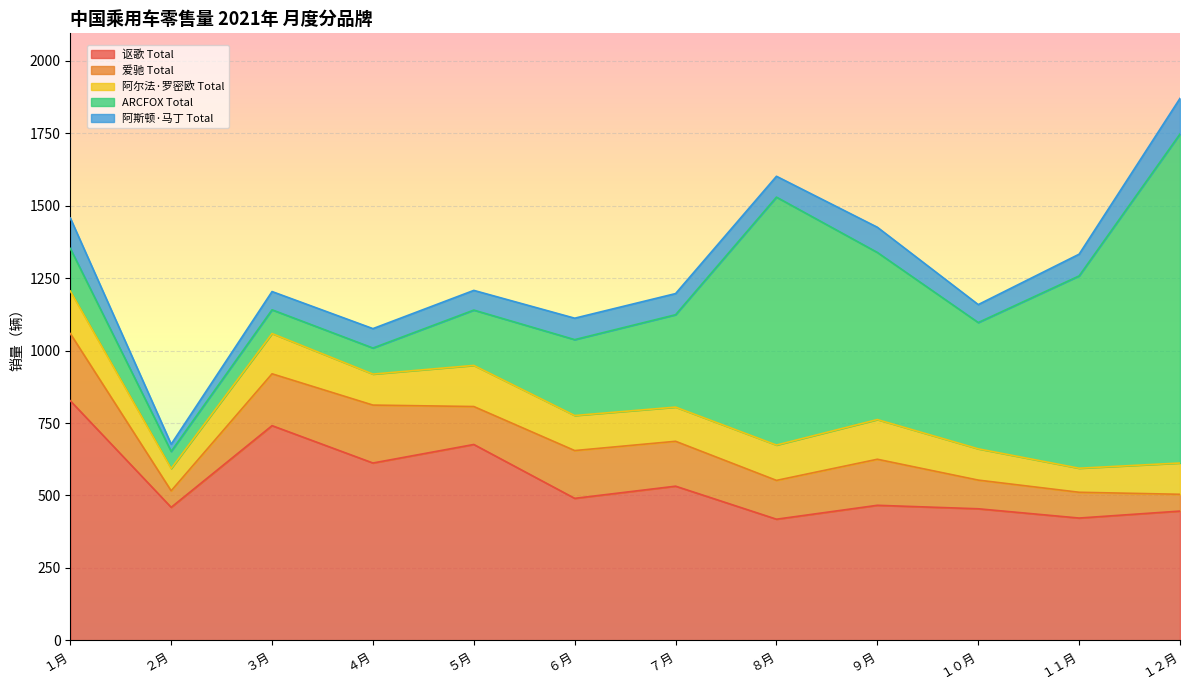

Where is the first local maximum for 阿斯顿·马丁 Total?

６月